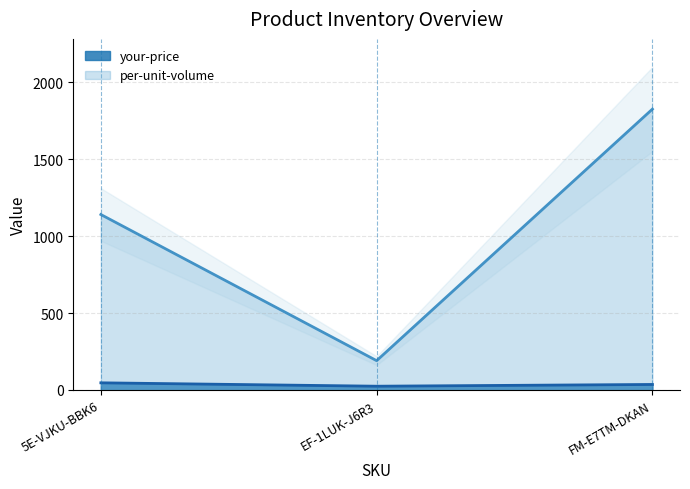

Between 5E-VJKU-BBK6 and FM-E7TM-DKAN, which series saw the biggest shift?

per-unit-volume